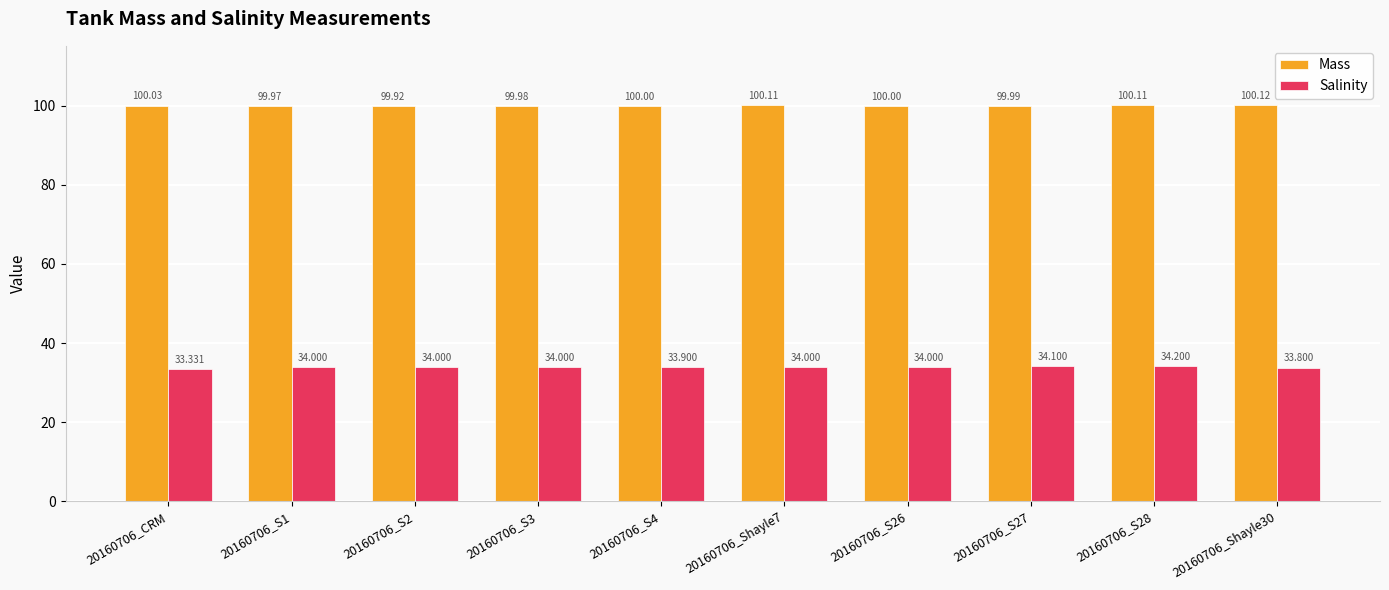

Are the bars grouped side by side (vs. stacked)?

Yes